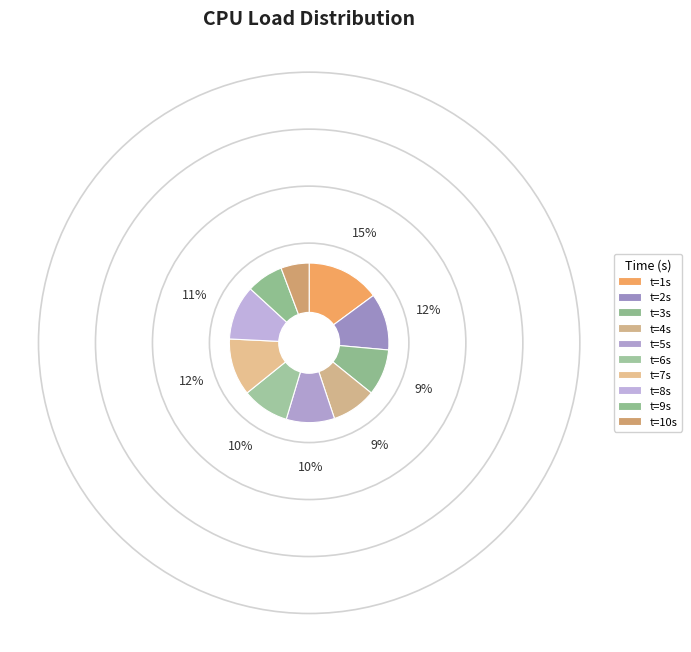

To the nearest percent, what is the average slice percentage?

10%